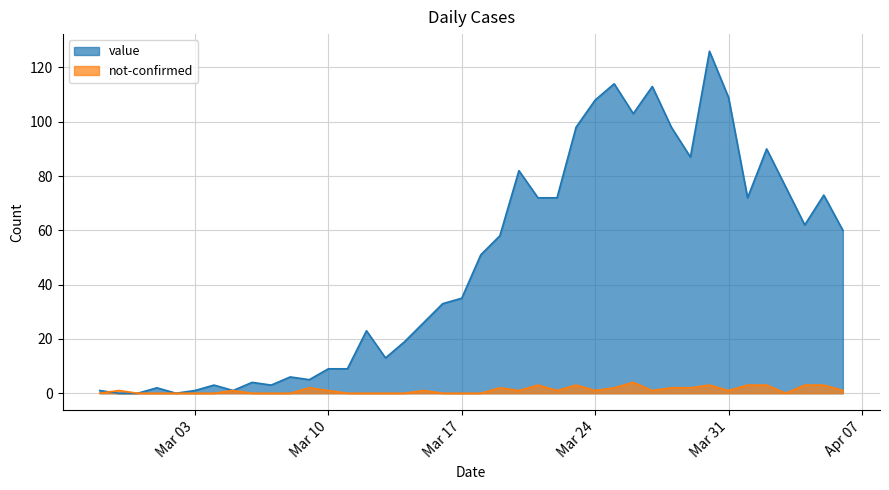

What is the total value across all series at 2020-03-14?

19